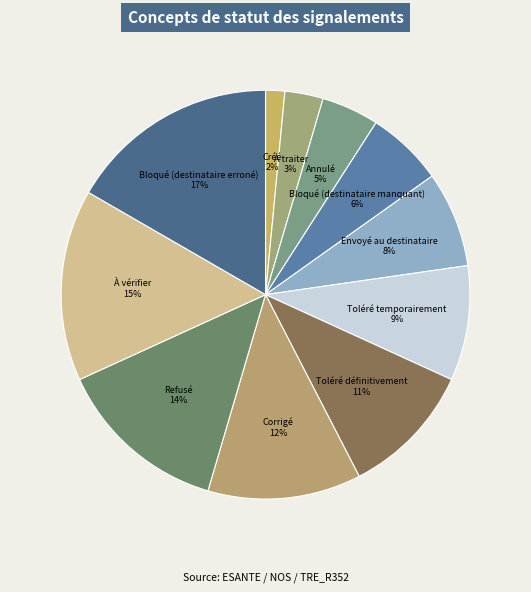

To the nearest percent, what is the average slice percentage?

9%